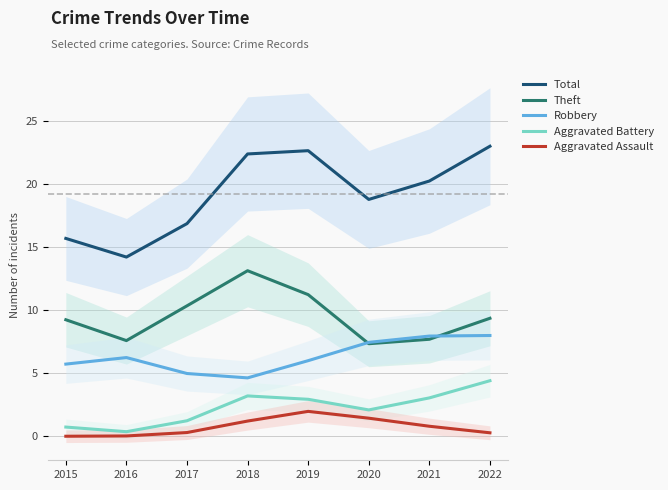

Between 2017 and 2020, which is larger?

2020